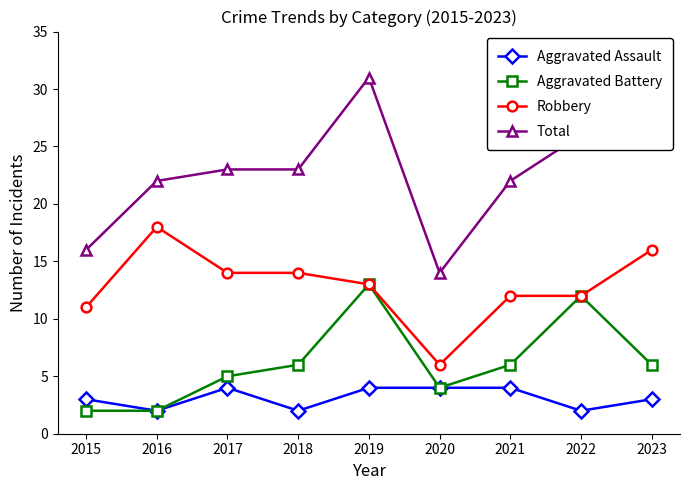

True or false: Robbery and Total intersect in this chart.

False